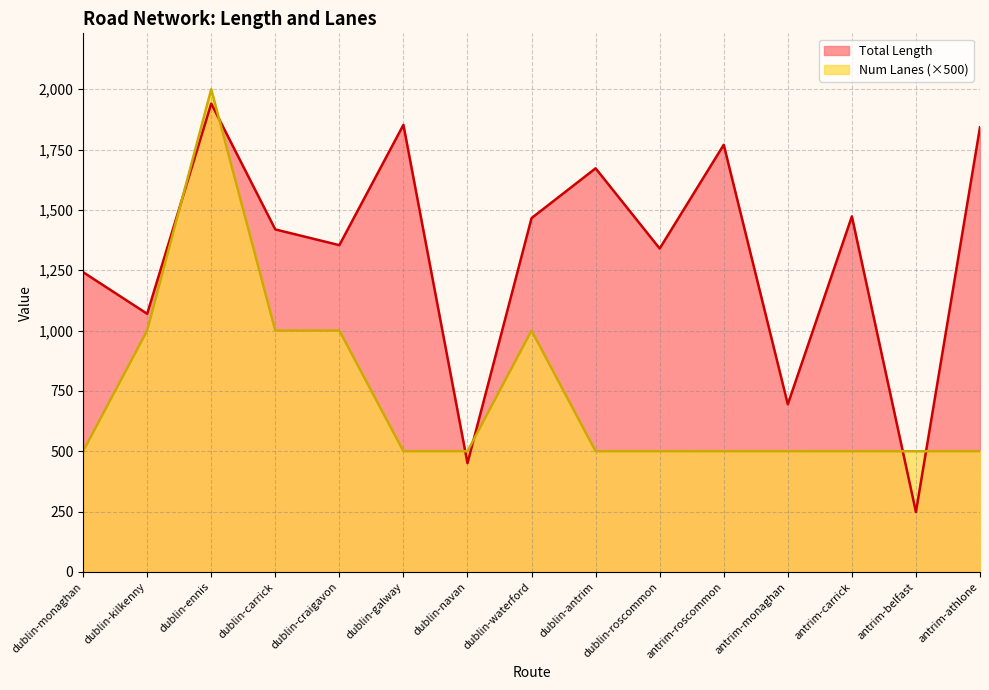

At which category does Total Length reach its first local peak?

dublin-ennis